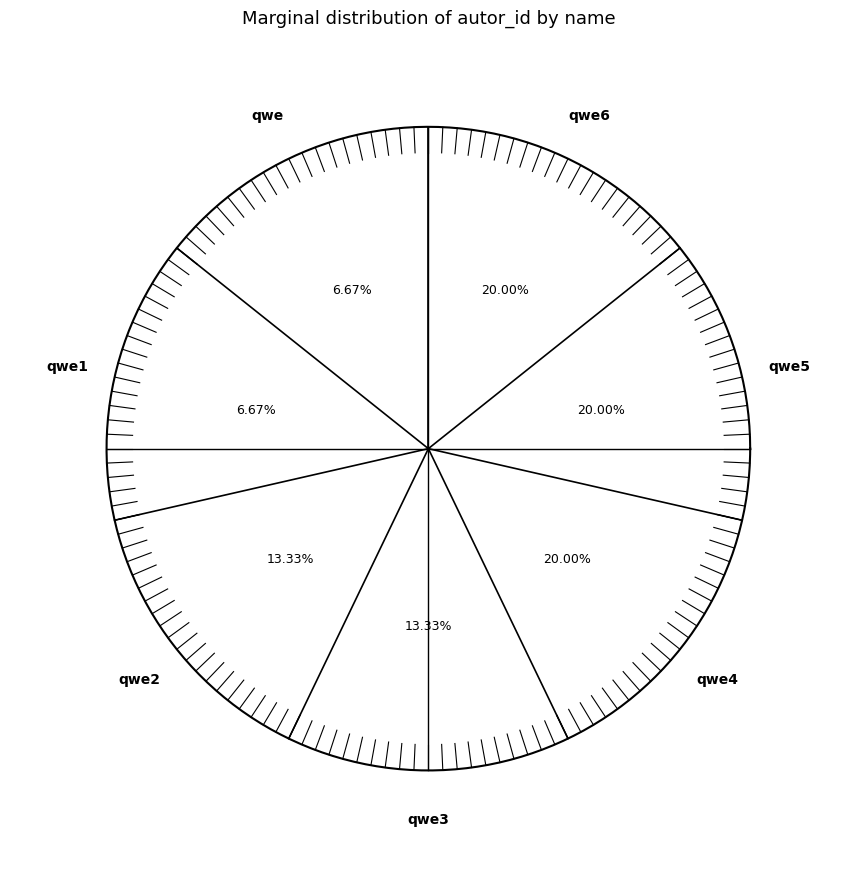

What percentage do qwe5 and qwe2 together represent?

33.3%